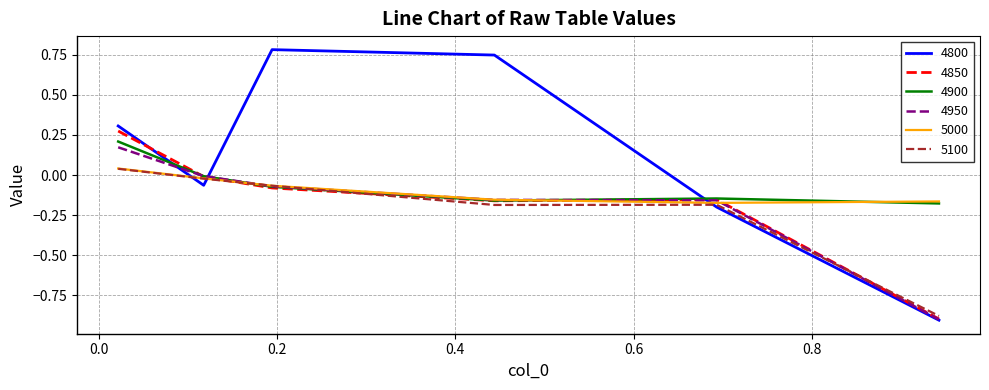

Which series has the largest range (max minus min)?

4800